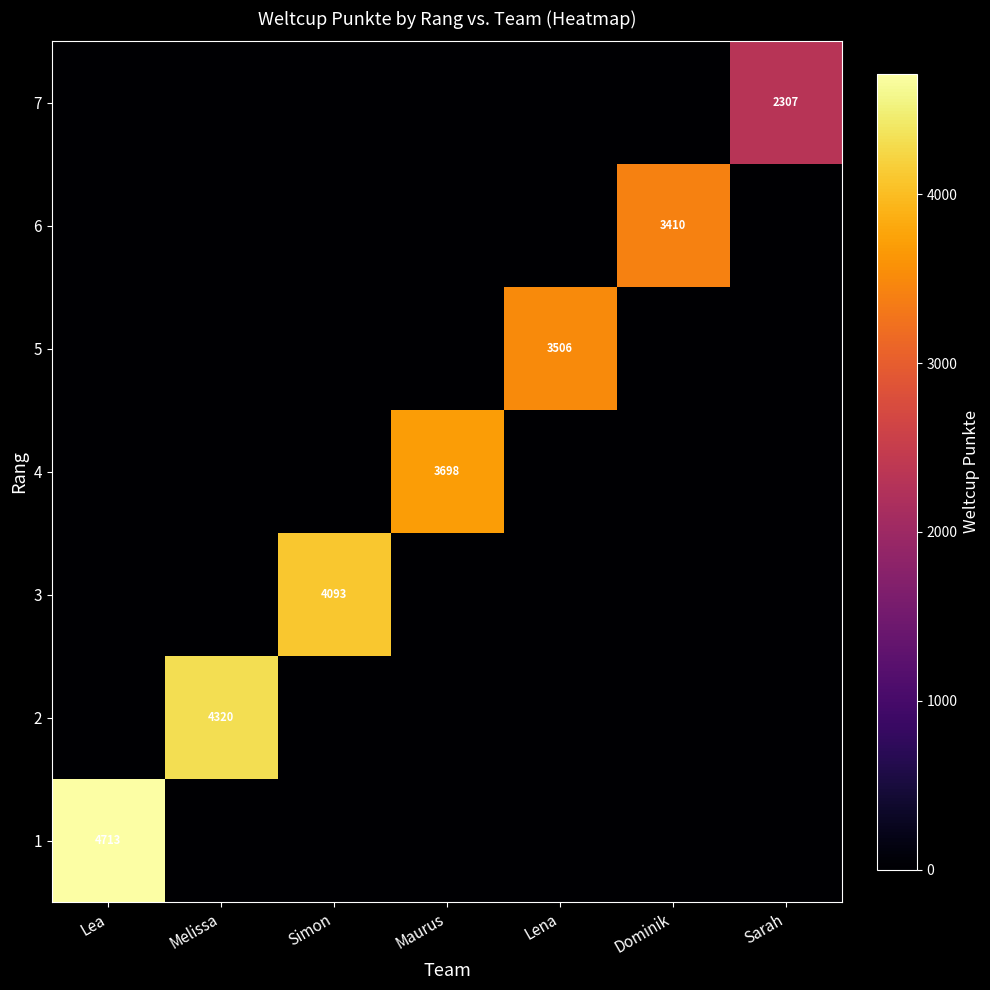

At which category is the sum across all series the highest?

Lea